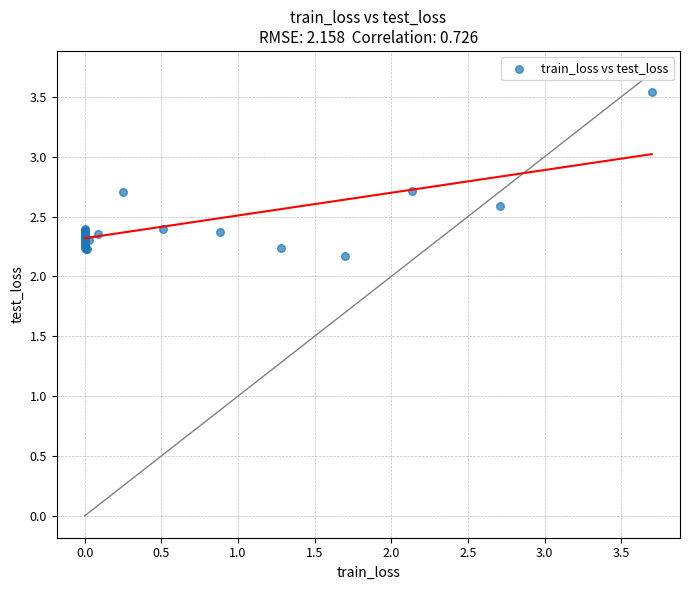

What Y value in the scatter plot is closest to 2?

2.2